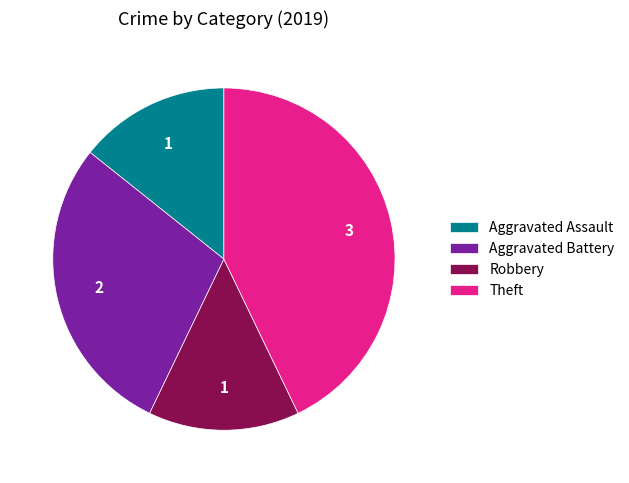

How many segments does this pie chart have?

4